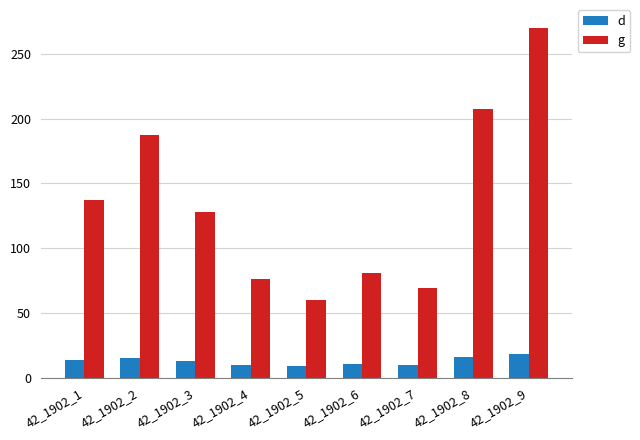

Is the value of g at 42_1902_9 greater than the value of d at 42_1902_2?

Yes